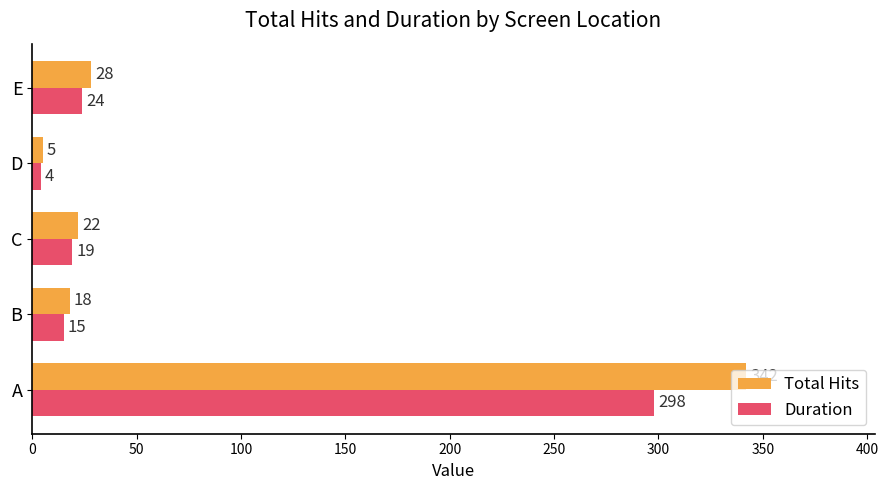

List the series in order of their overall mean, lowest first.

Duration, Total Hits